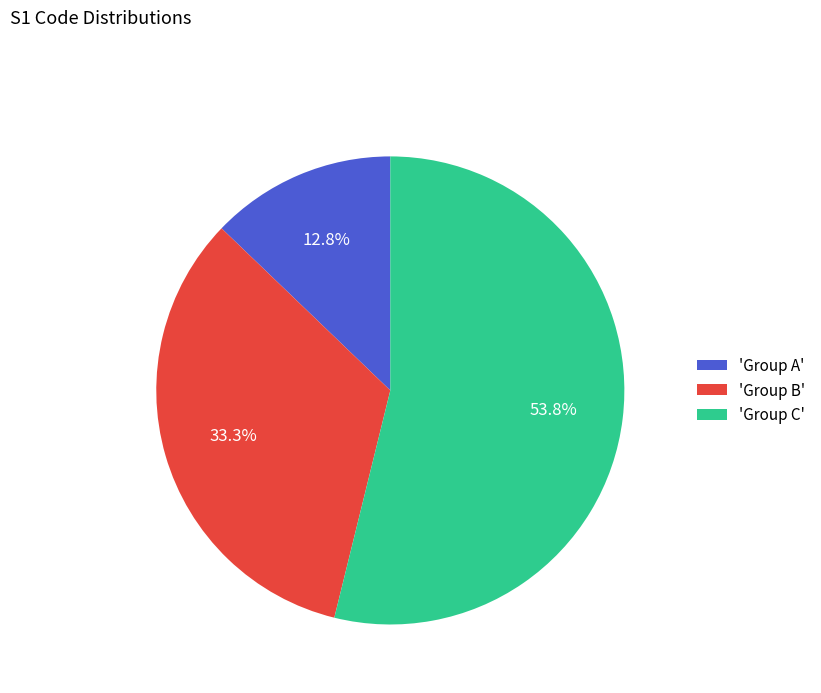

Combined, what portion of the pie is 'Group A' and 'Group C'?

66.7%